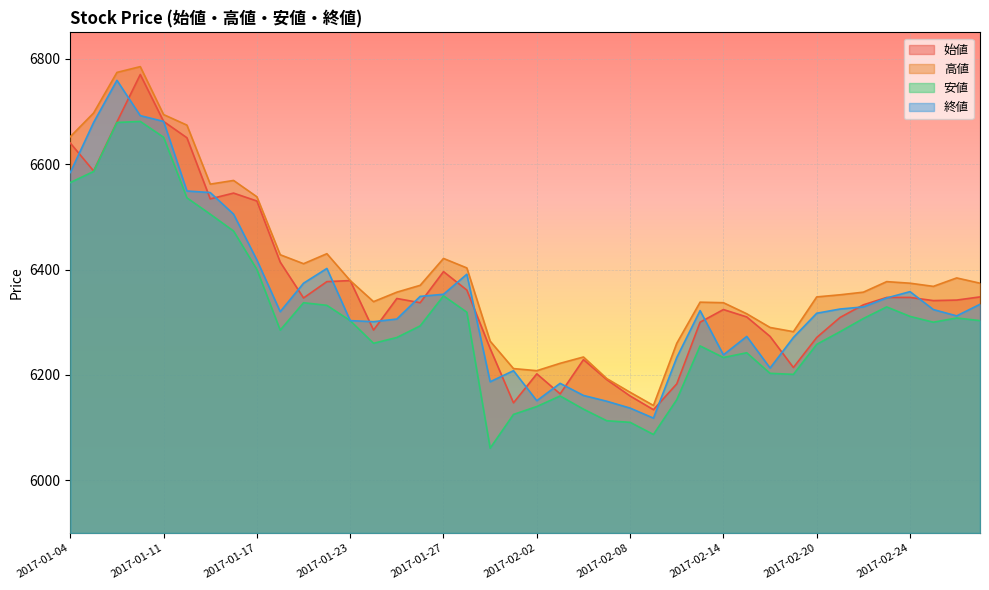

List the series in order of their peak value, highest first.

高値, 始値, 終値, 安値